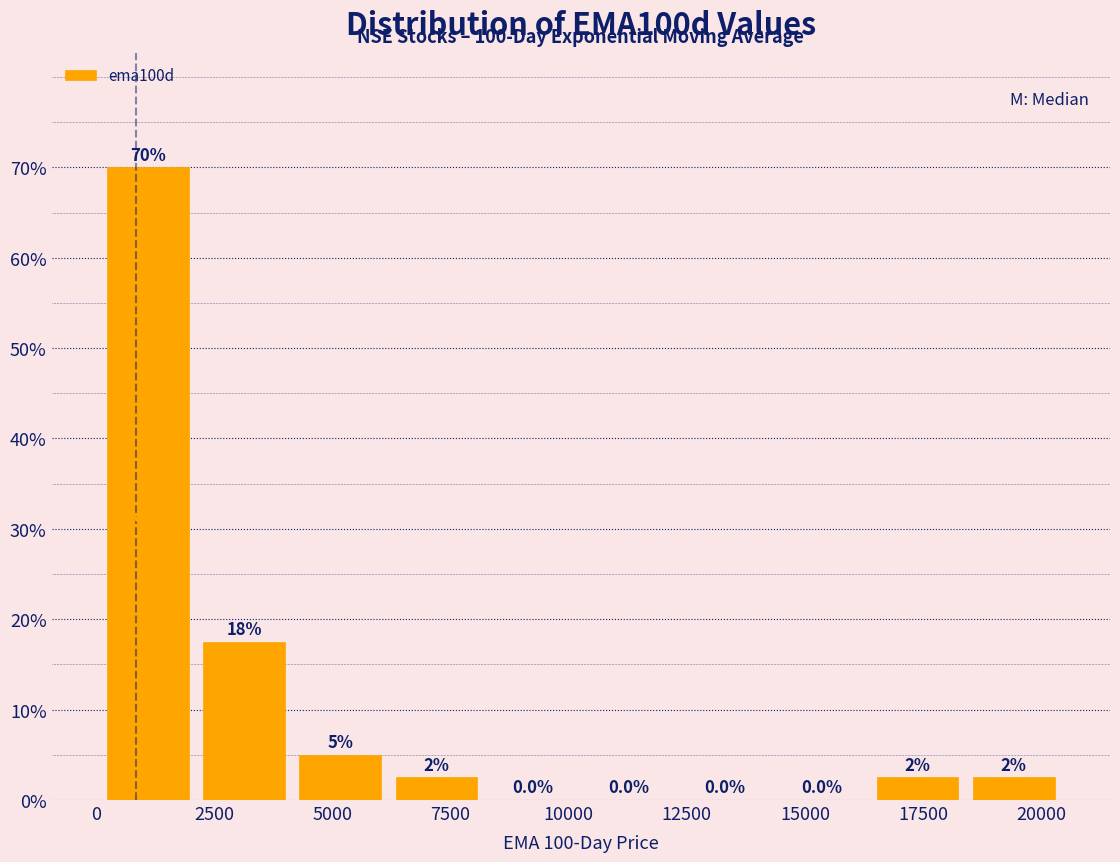

Which range on the x-axis has the tallest bar?

0 to 2000